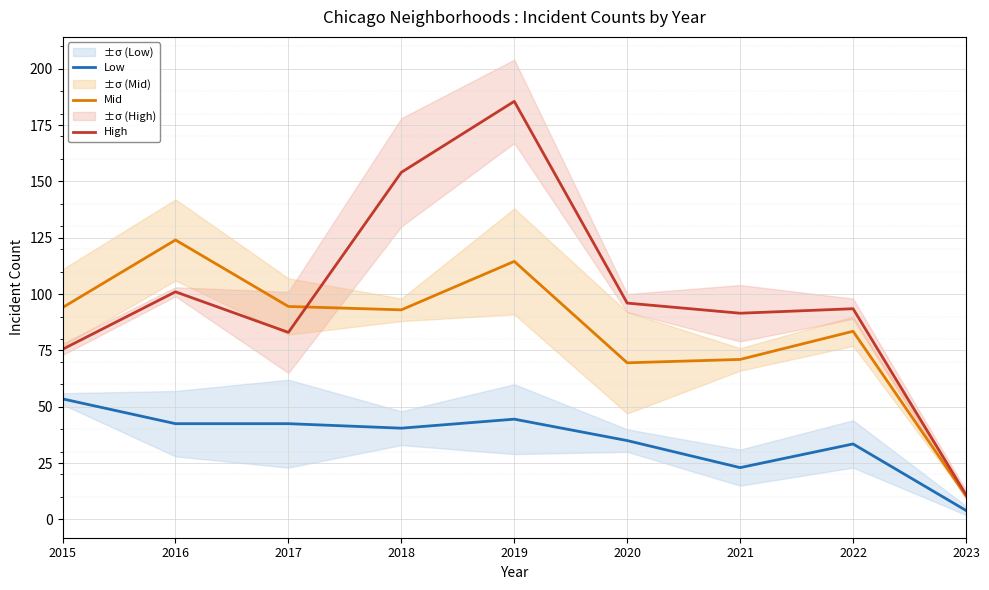

What is the value of the Mid point at the 8th from the left?

83.5